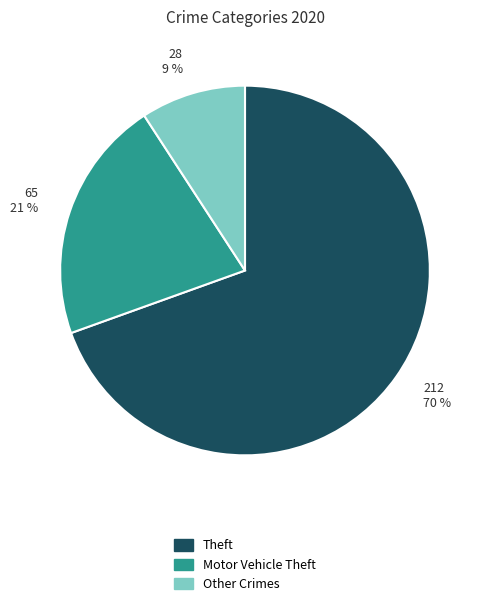

Which category accounts for the majority?

Theft